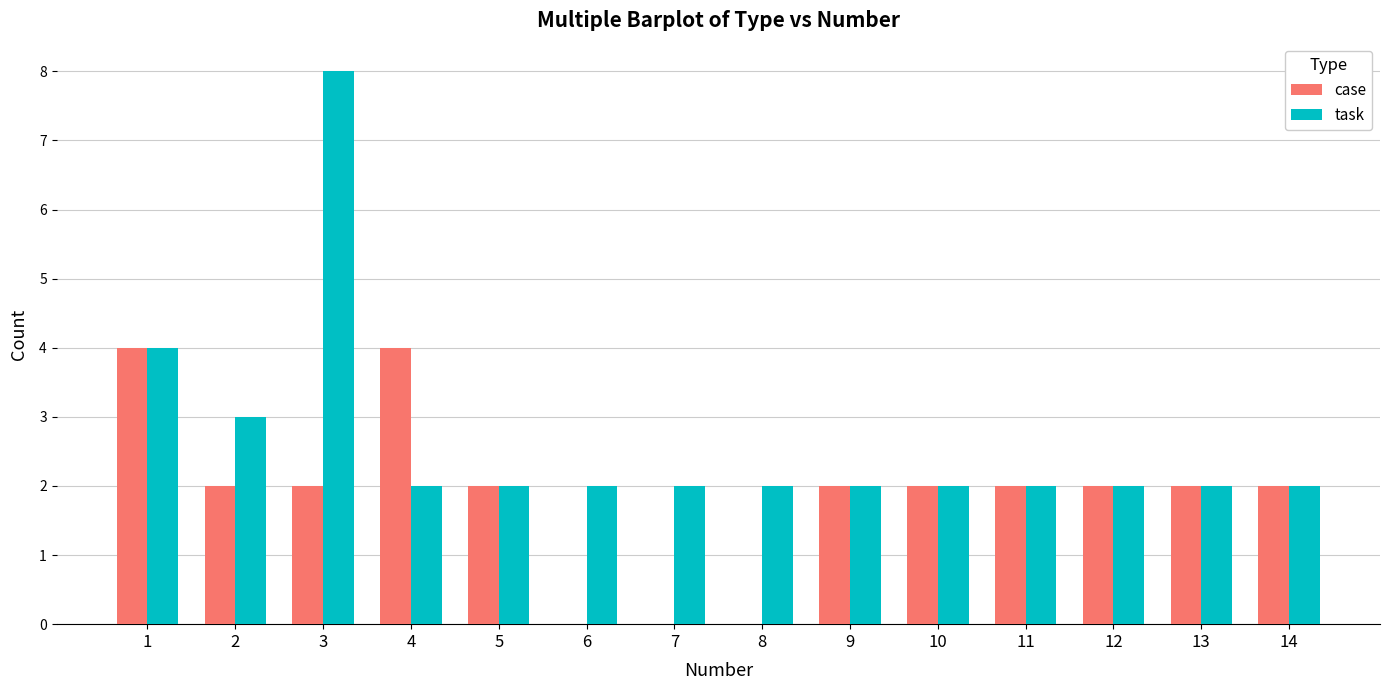

Reading left to right, transcribe all the data shown in this chart.

case: 4	2	2	4	2	0	0	0	2	2	2	2	2	2
task: 4	3	8	2	2	2	2	2	2	2	2	2	2	2